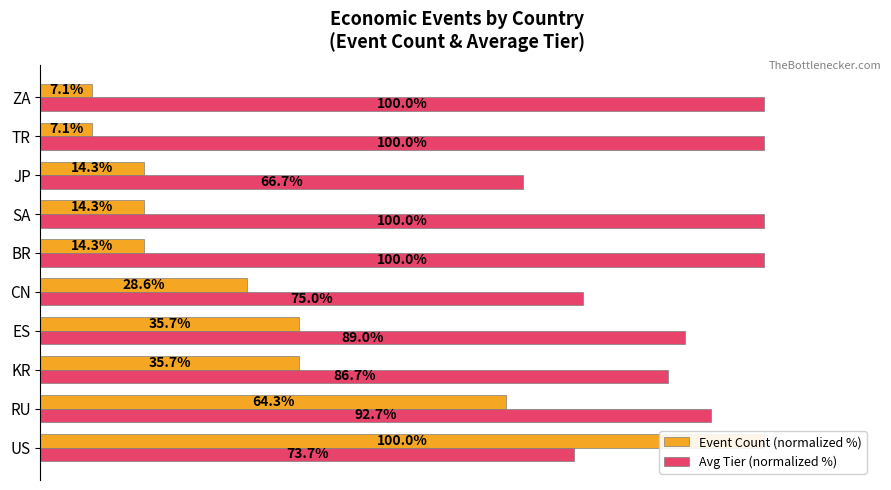

At how many categories does at least one series exceed 66?

10